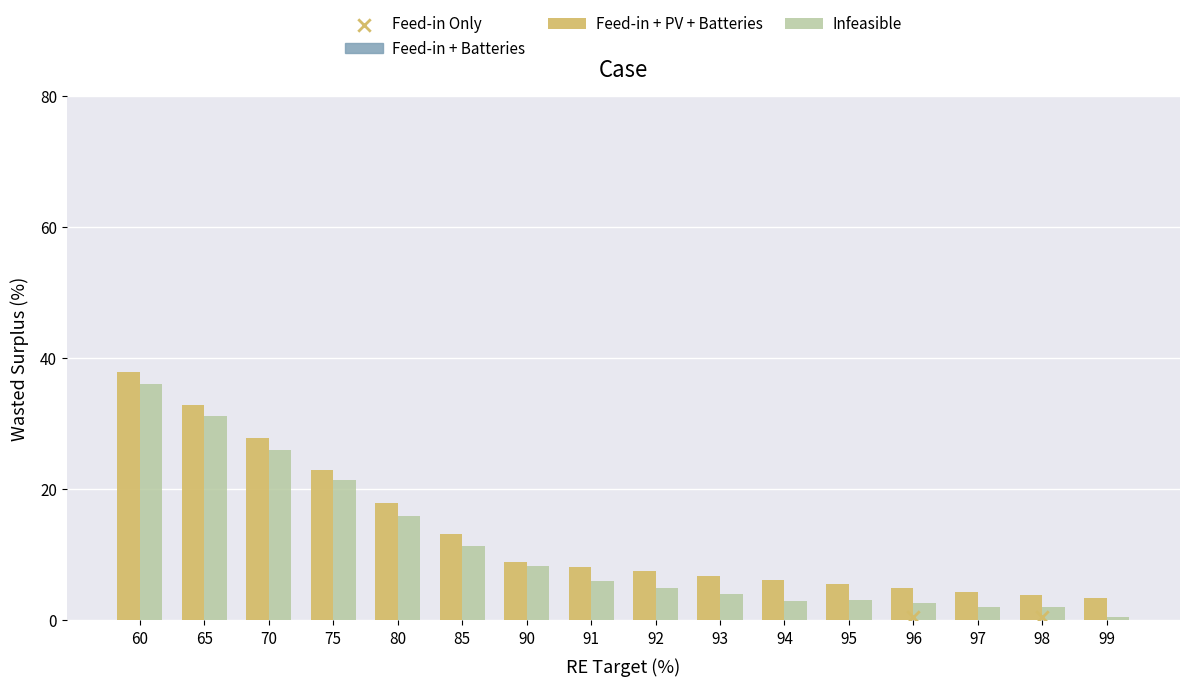

Is the value of Bid at 97 greater than the value of Heston_Call at 91?

No